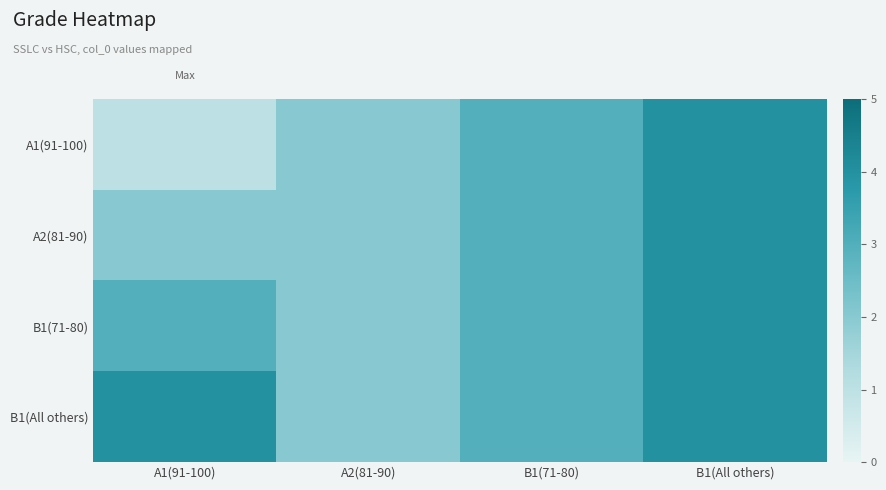

Which label corresponds to the largest value in the chart?

B1(All others)